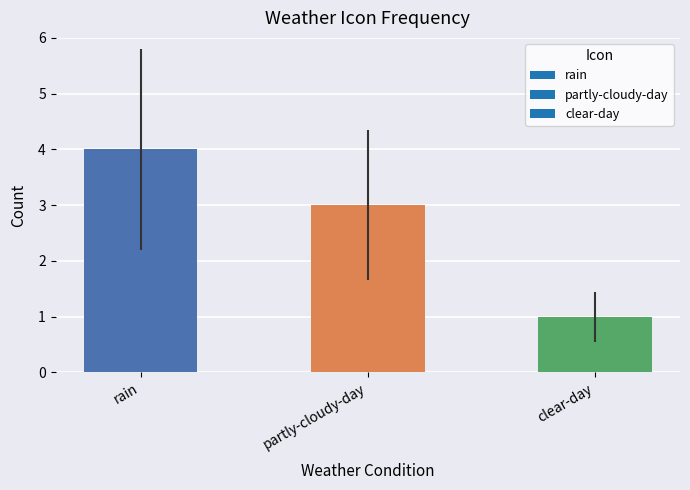

How many bars are there in total?

3